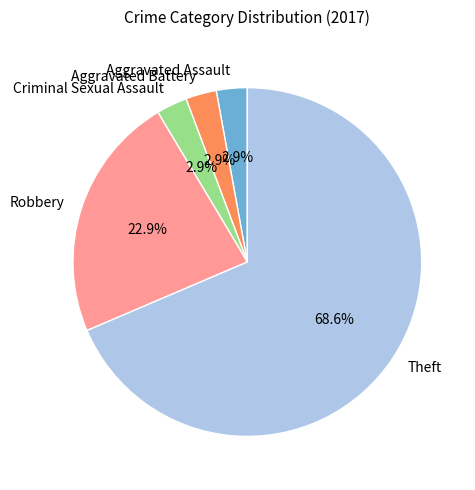

How many segments does this pie chart have?

5